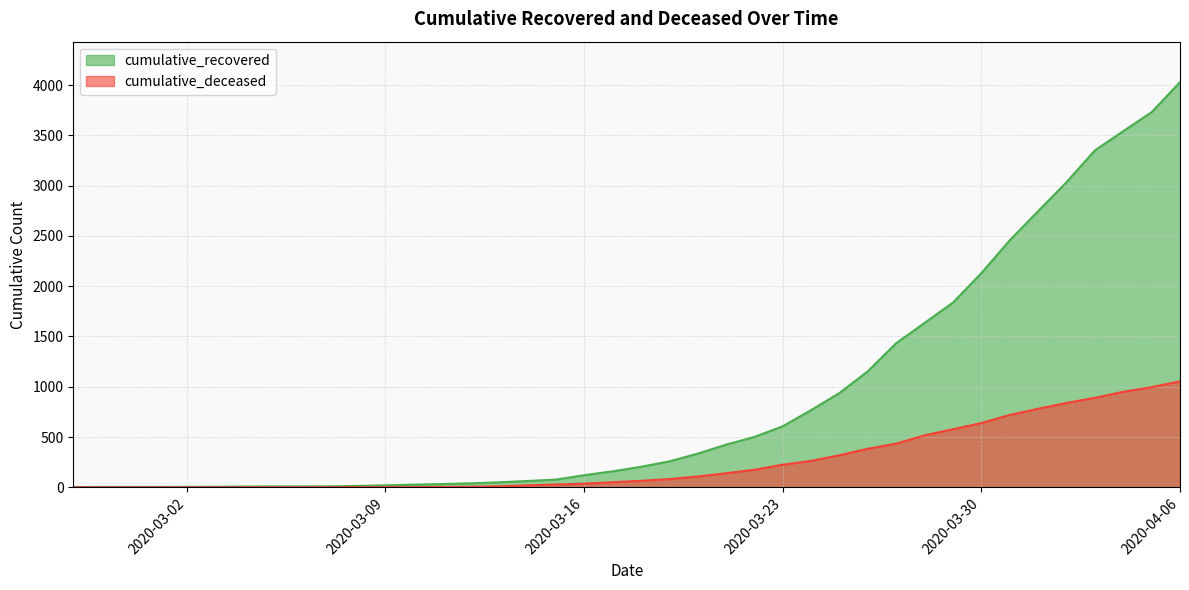

What are all the series names shown in the legend?

cumulative_recovered, cumulative_deceased